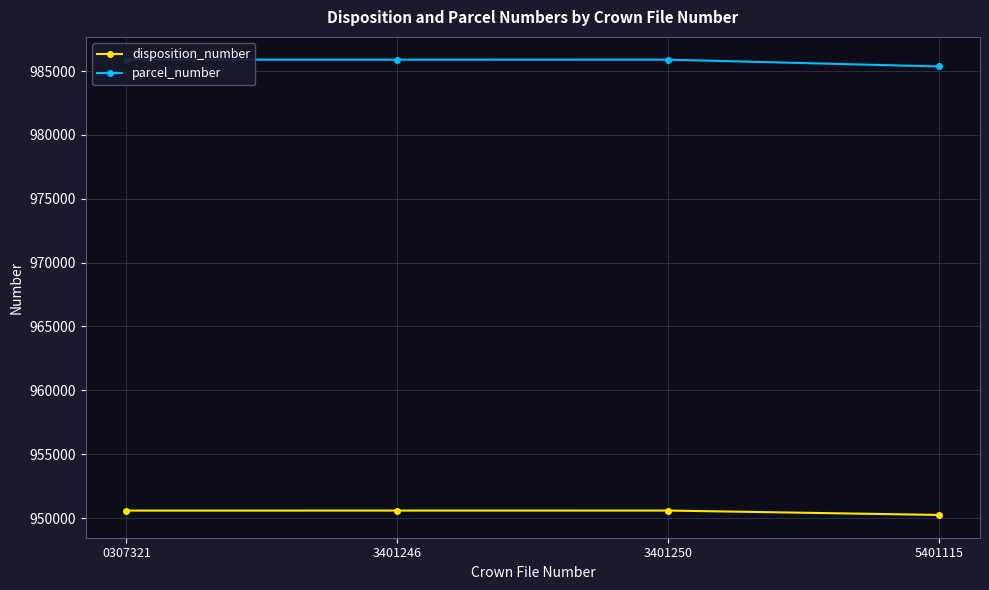

Which series has the largest total across all categories?

parcel_number